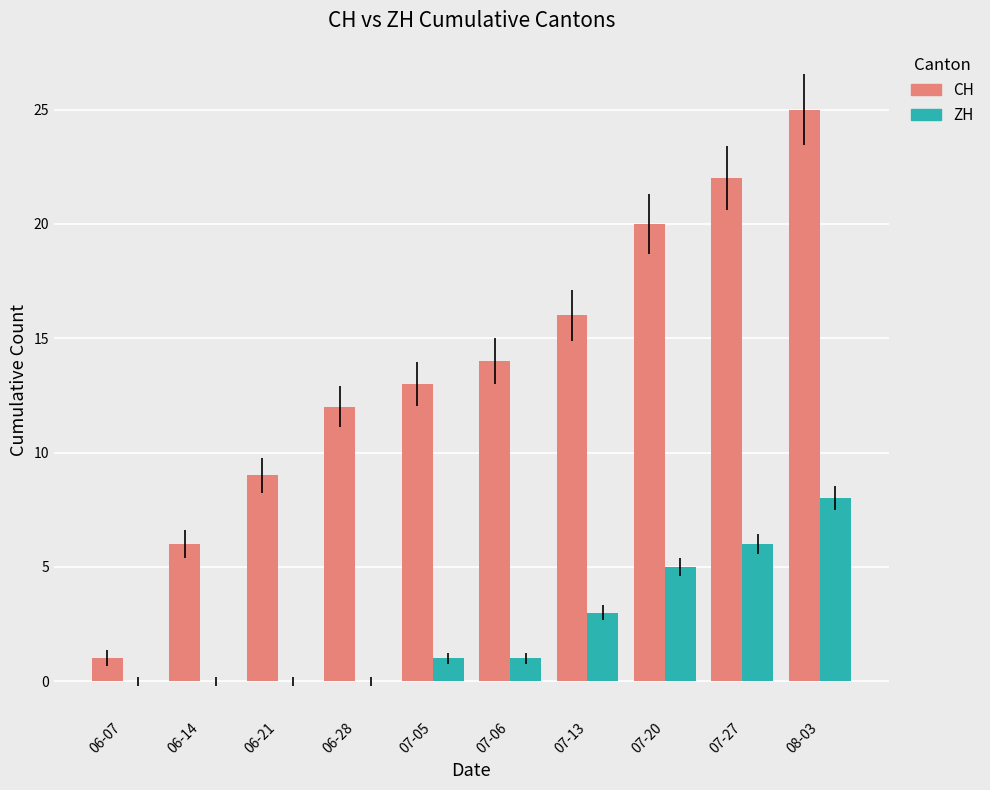

The value of ZH at 07-27 is 2. True or false?

False